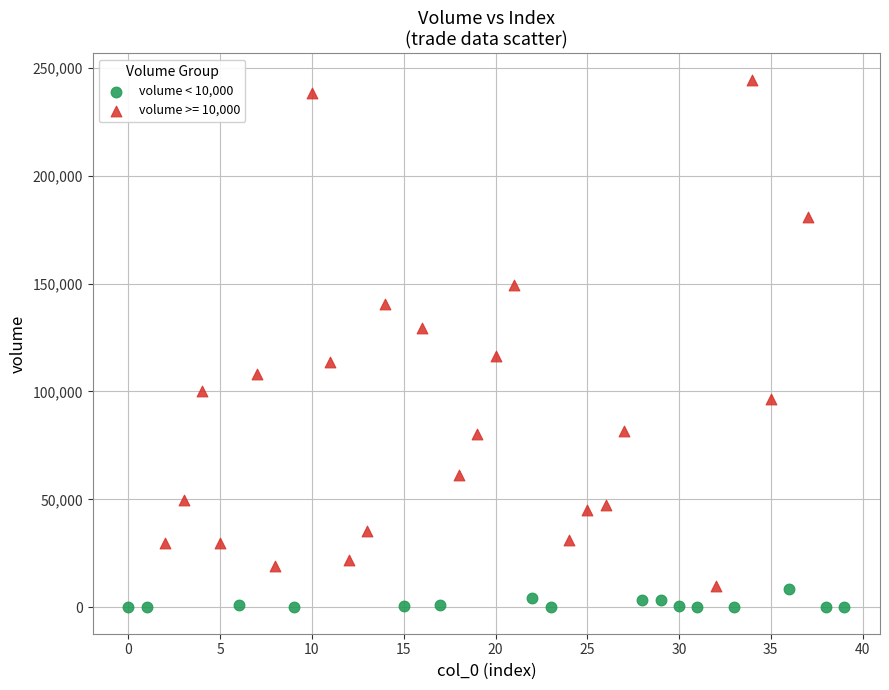

Which series has the widest spread of Y values?

volume >= 10,000